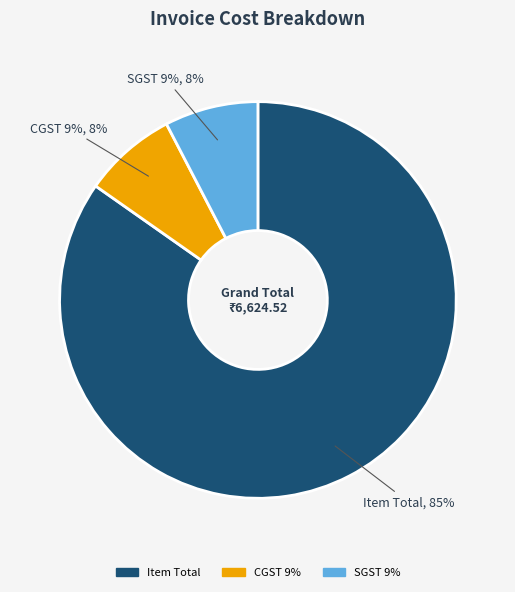

To the nearest percent, what is the average slice percentage?

33%